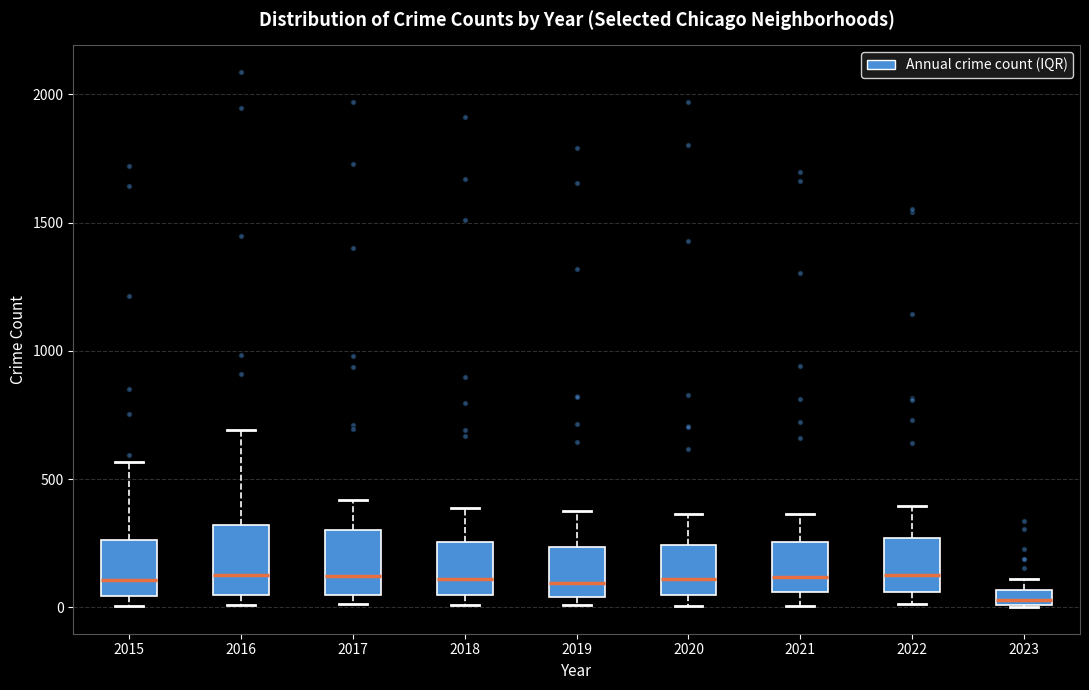

Where is the upper edge of the box at x = 2015 on the y-axis? The values are not printed on the chart, so give them approximately, as read against the axis.

250